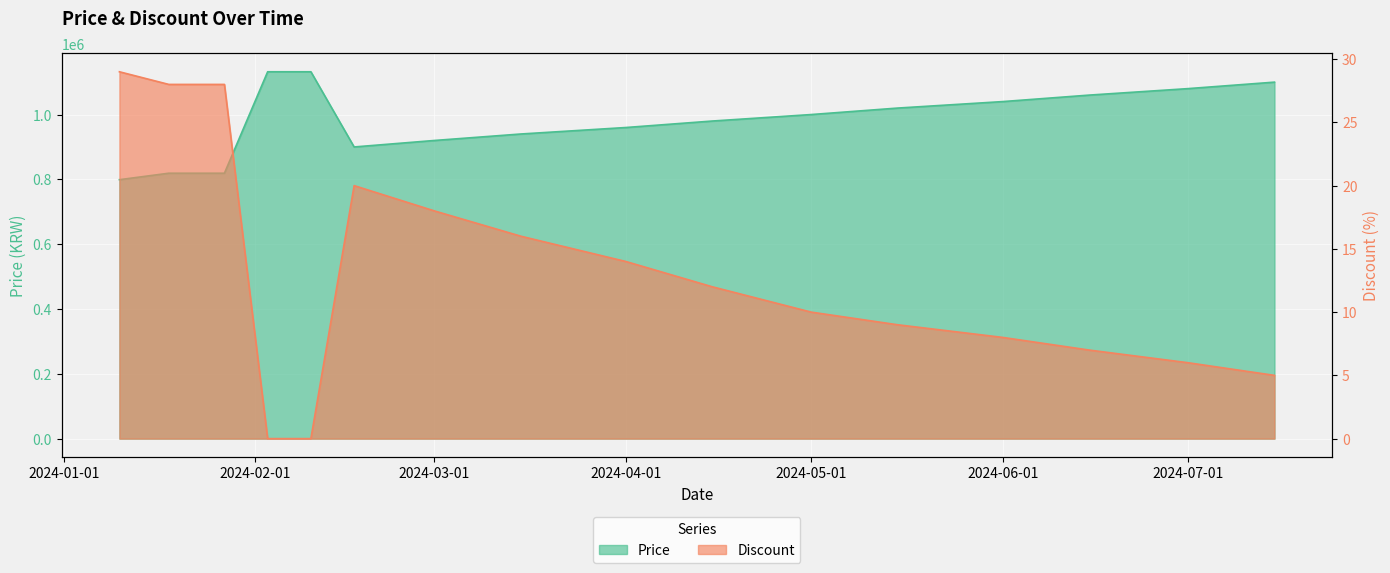

How many categories are shown in the chart?

16